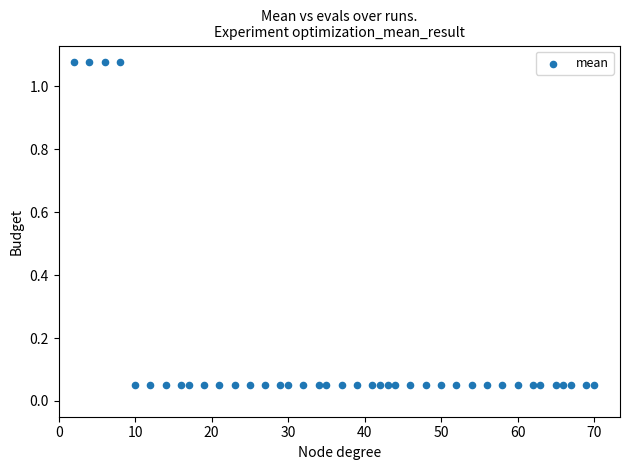

What is the range of X values (max minus min)?

68.0